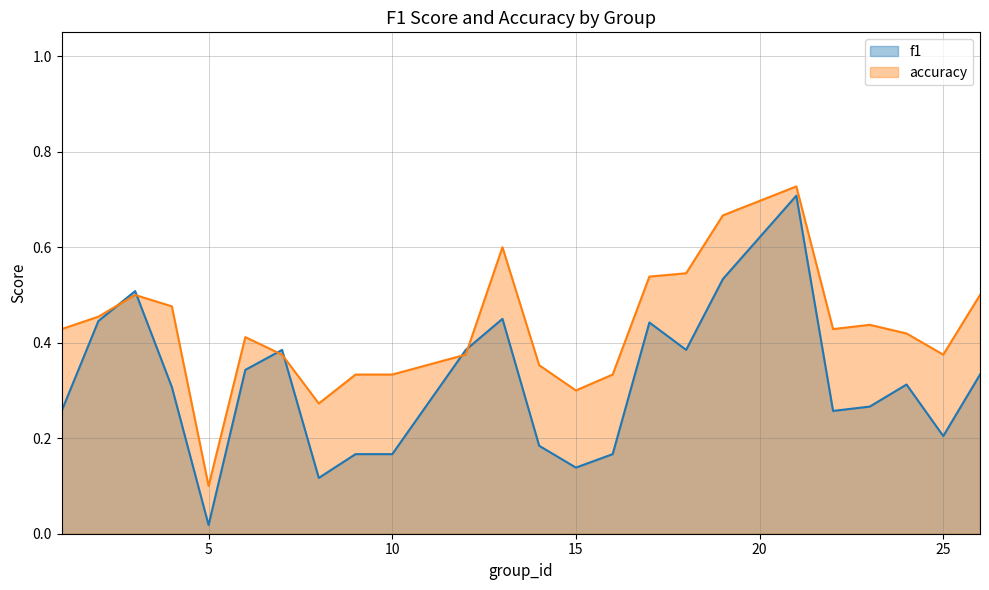

What is the approximate value of f1 at 7?

0.4